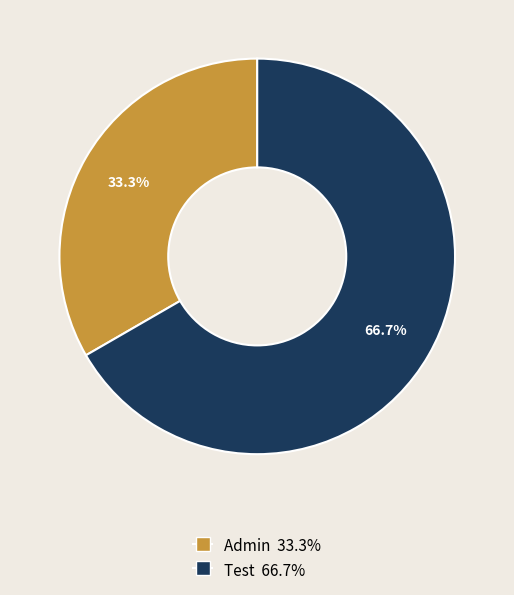

Which has a higher value, Test or Admin?

Test